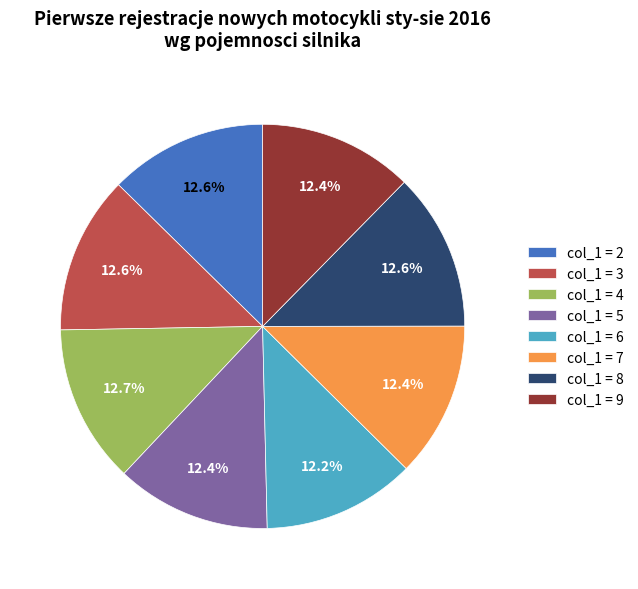

Approximately how many times larger is the value at col_1 = 7 compared to col_1 = 2?

1.0